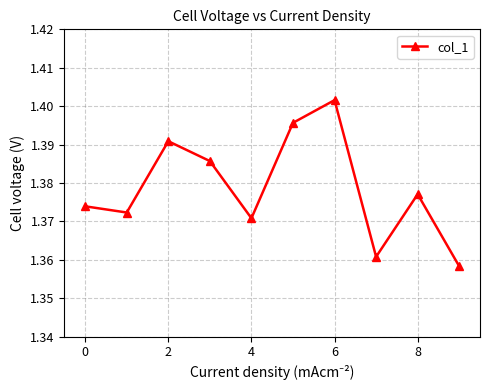

True or false: the data has more than 1 interior local peaks.

True